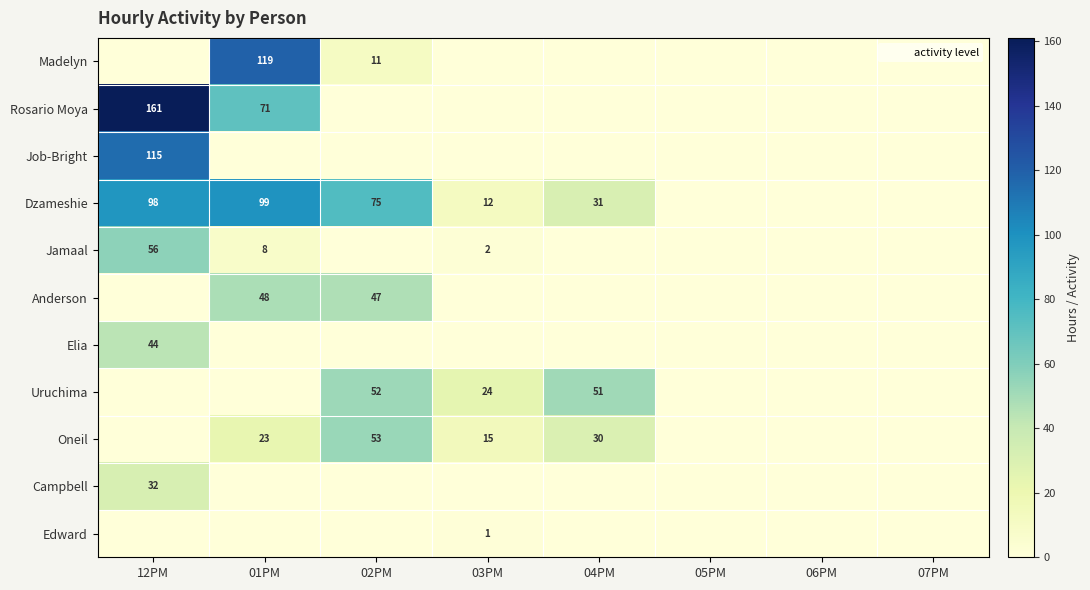

True or false: Job-Bright has a value of 188 at 12PM.

False